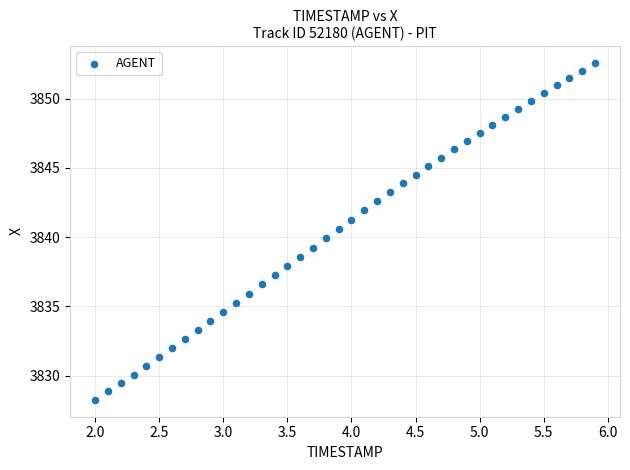

What is the range of X values (max minus min)?

3.9